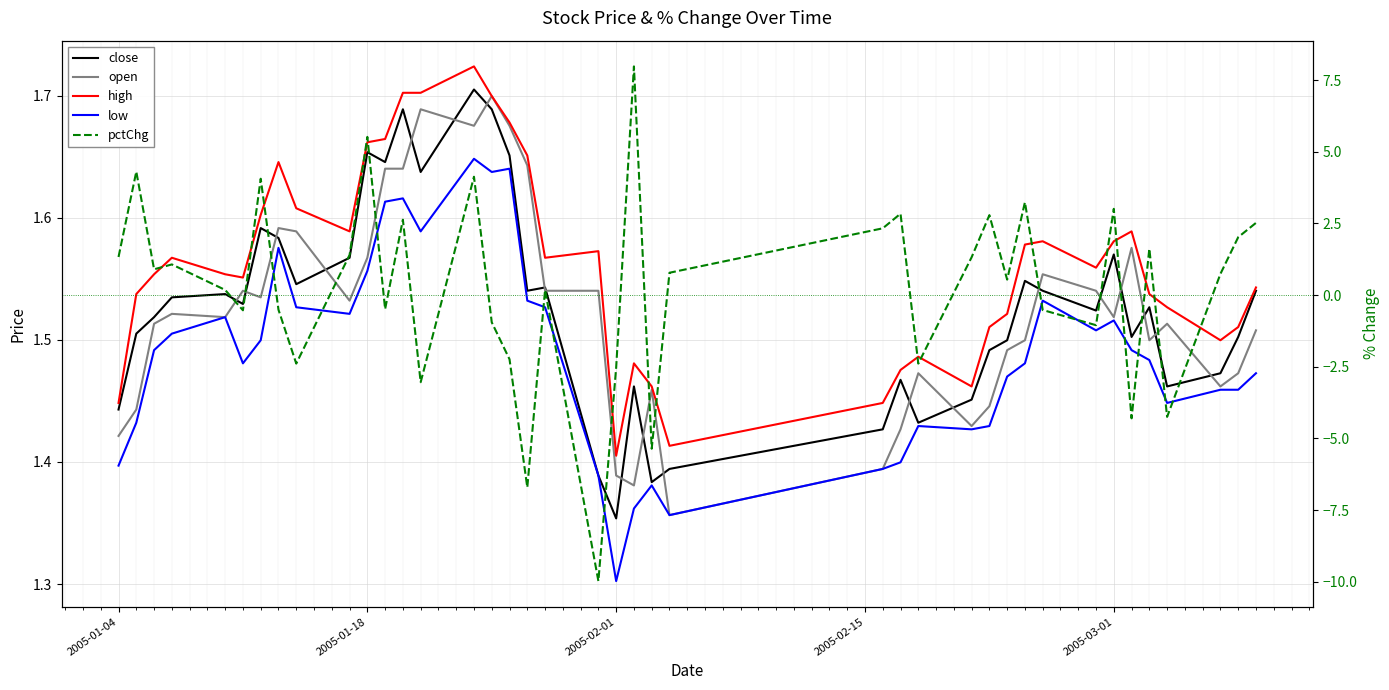

How many negative values does the pctChg series have?

16